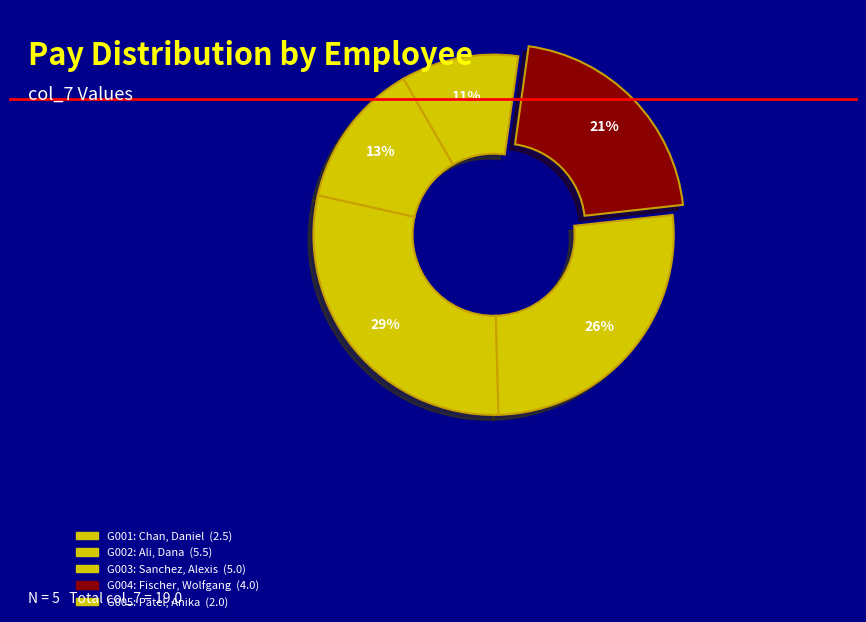

Which has a higher value, G003 or G004?

G003